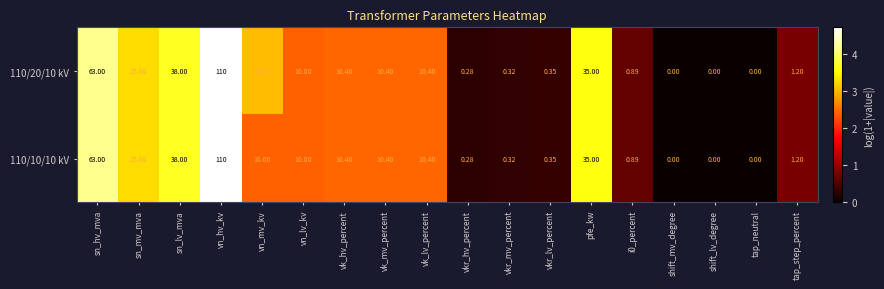

How many data points does each series have?

18